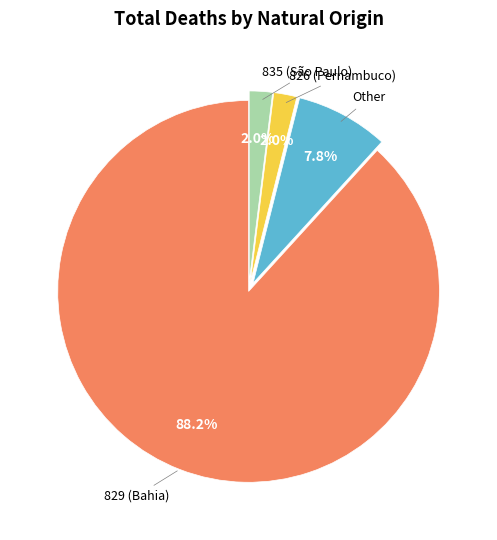

Does any single category account for the majority?

Yes